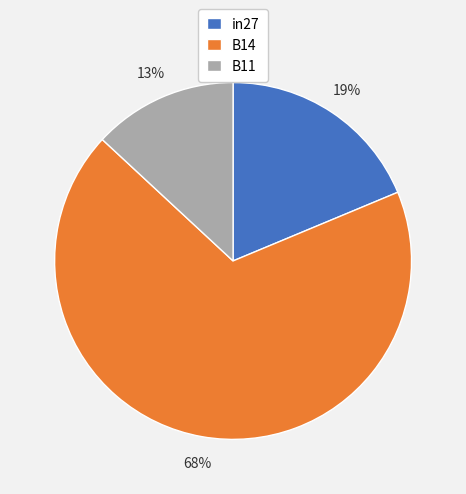

How many segments does this pie chart have?

3